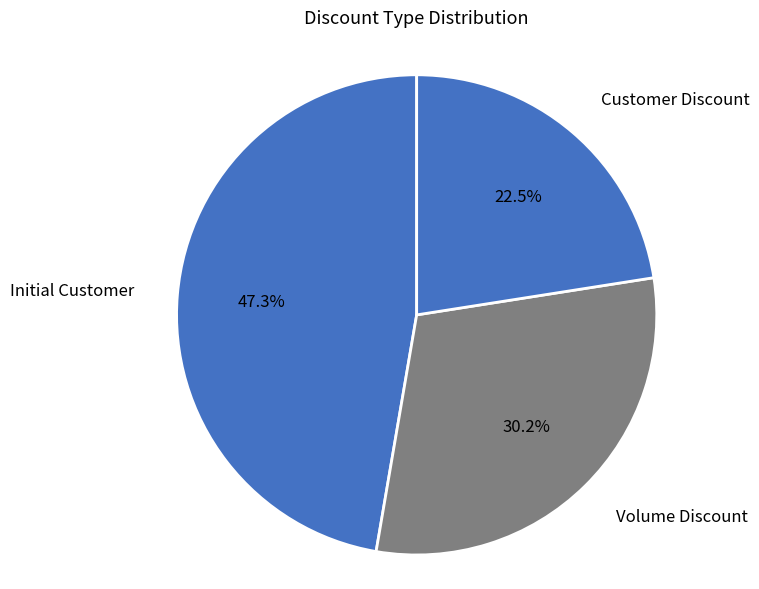

How many segments does this pie chart have?

3